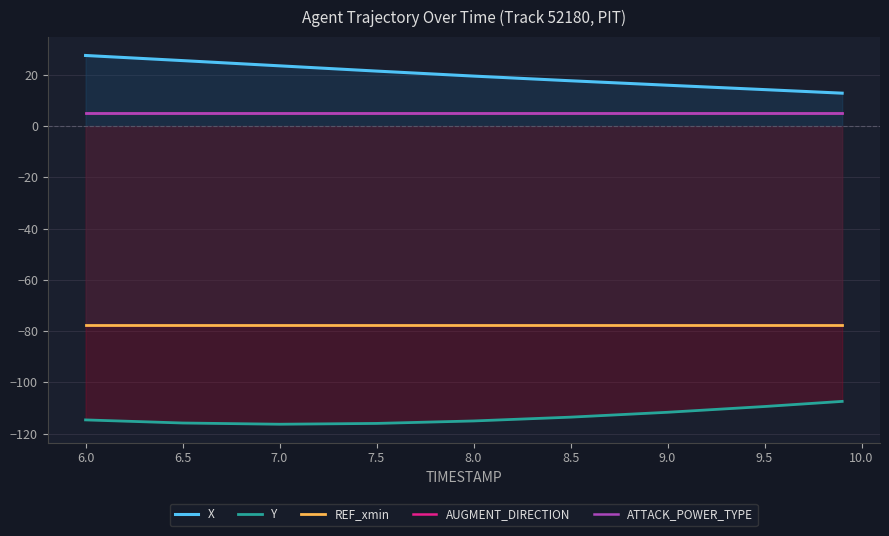

At how many categories does at least one series exceed -2?

9